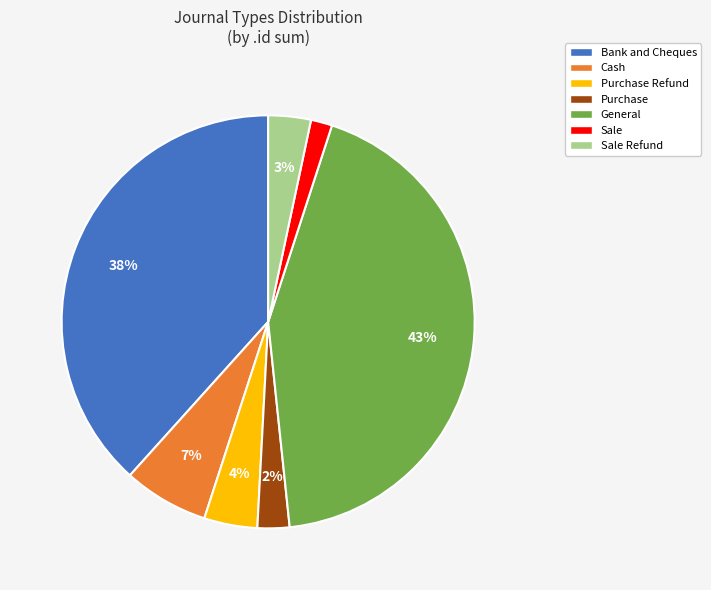

Which slice is the largest?

General